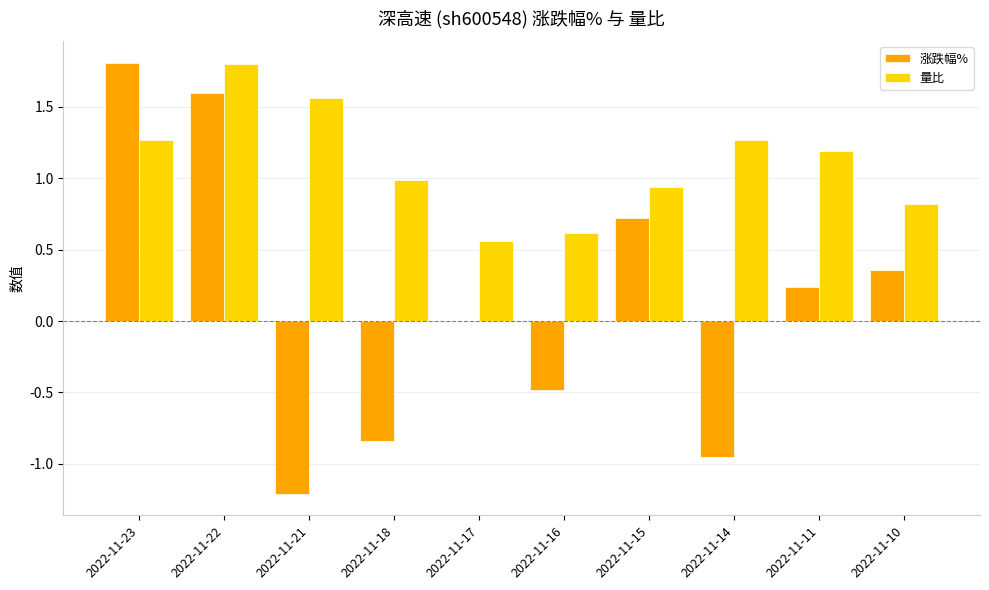

Are the bars horizontal?

No